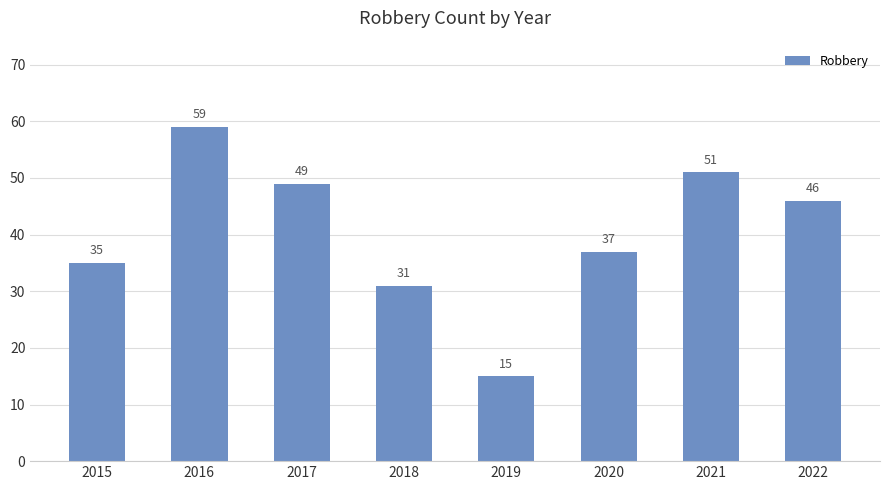

What is the difference between the maximum and minimum values?

44